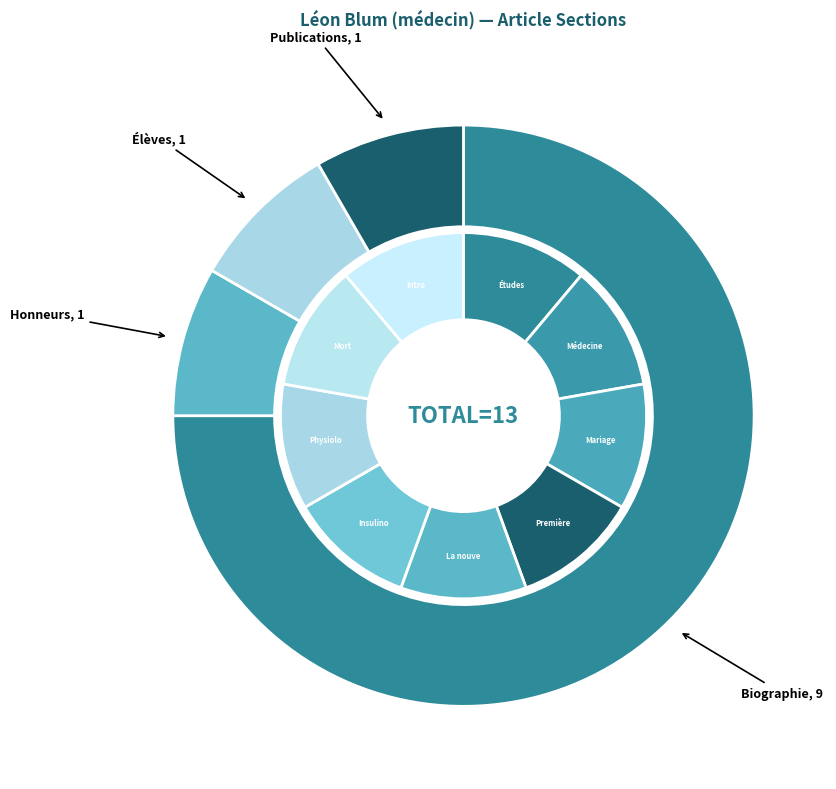

Rank the categories by value from highest to lowest.

Biographie, Honneurs, Élèves, Publications